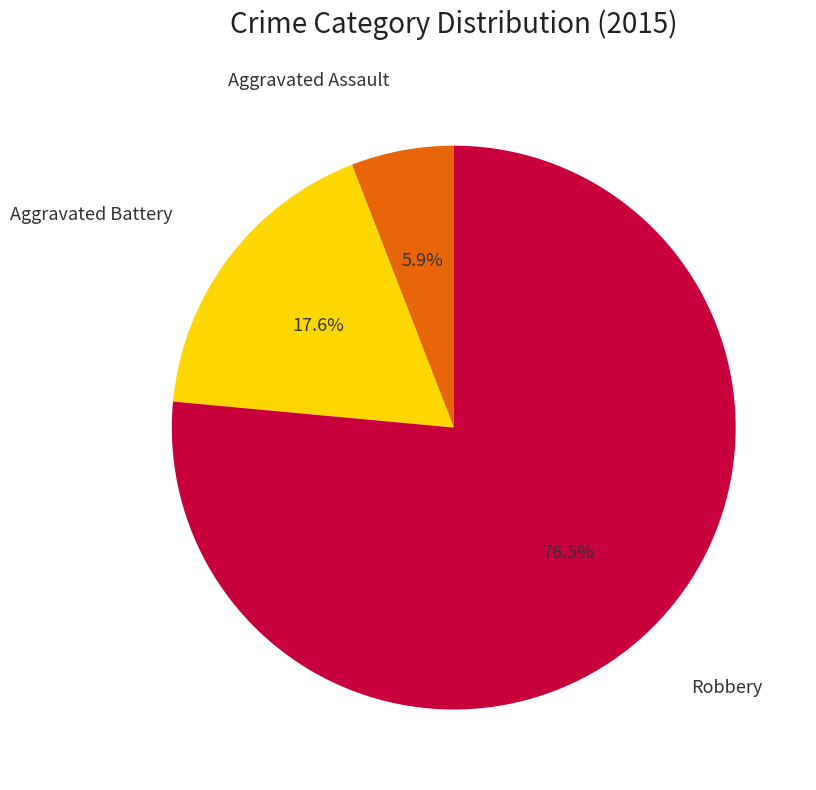

Does any single category account for the majority?

Yes